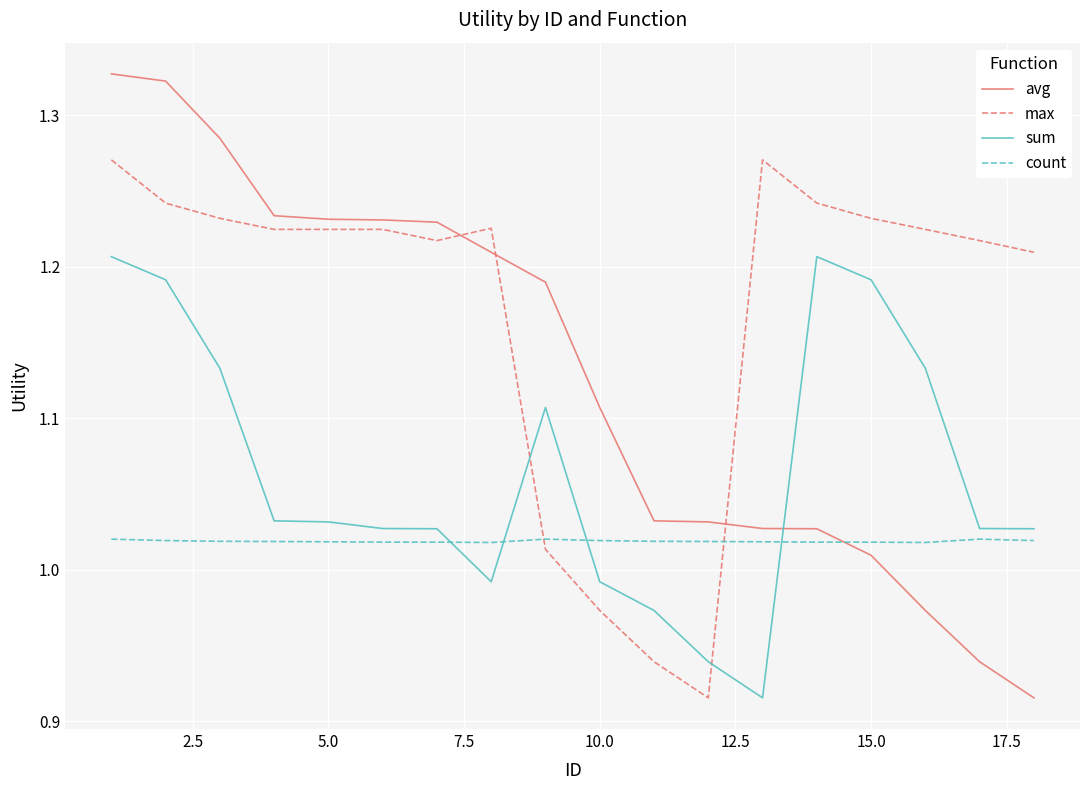

Rank the series by their maximum value, from lowest to highest.

count, sum, max, avg